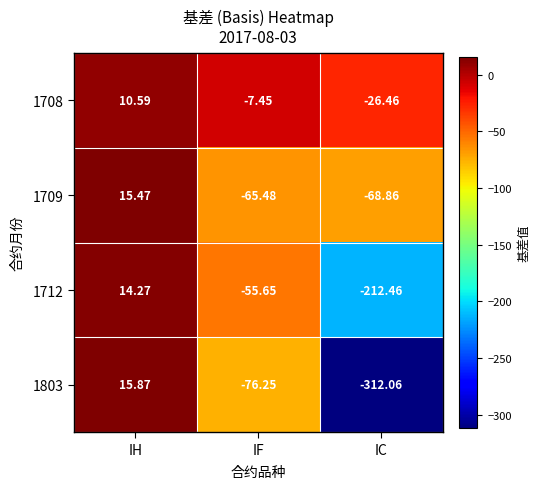

At which category is the sum across all series the highest?

IH